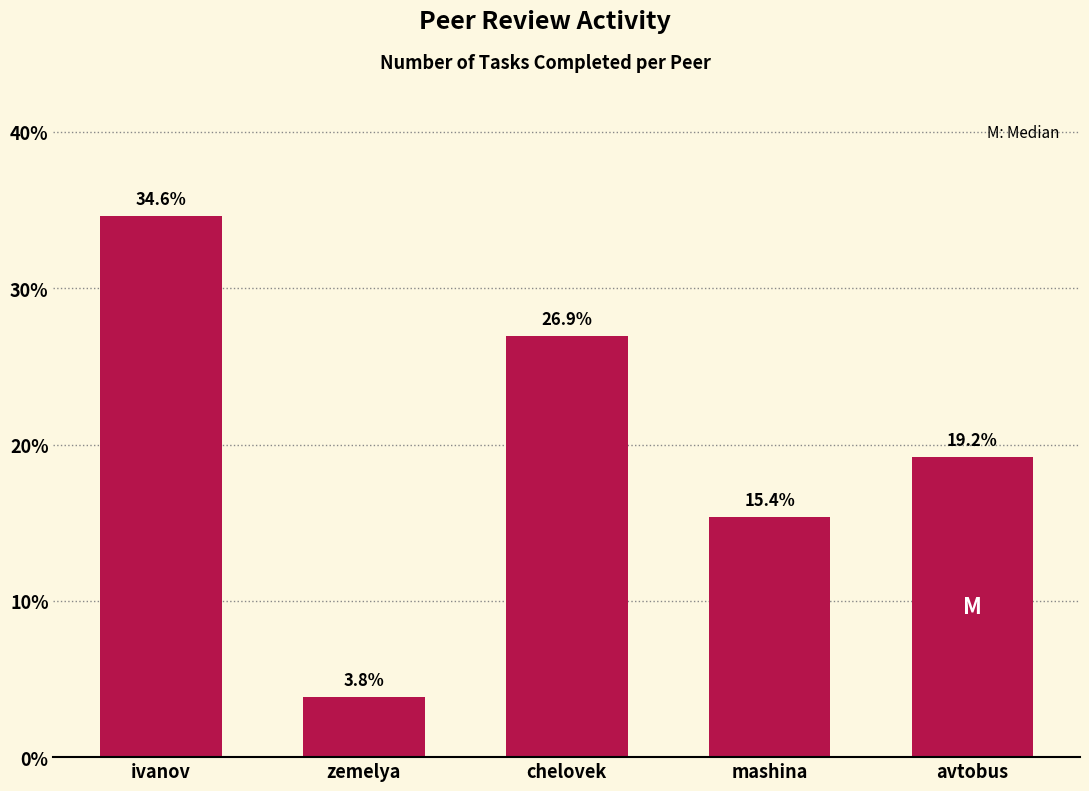

Reading left to right, list all the values displayed in this chart.

34.6	3.8	26.9	15.4	19.2